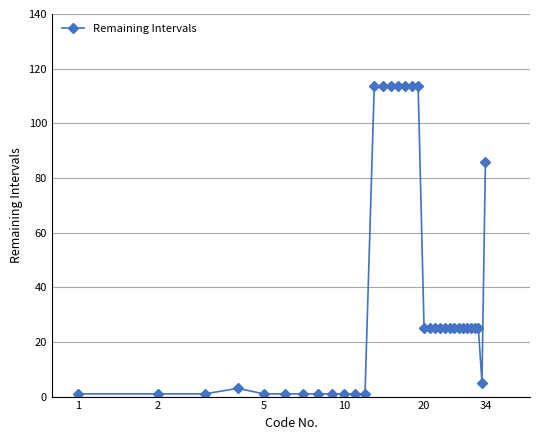

What is the value of the 13th point from the left?

113.7